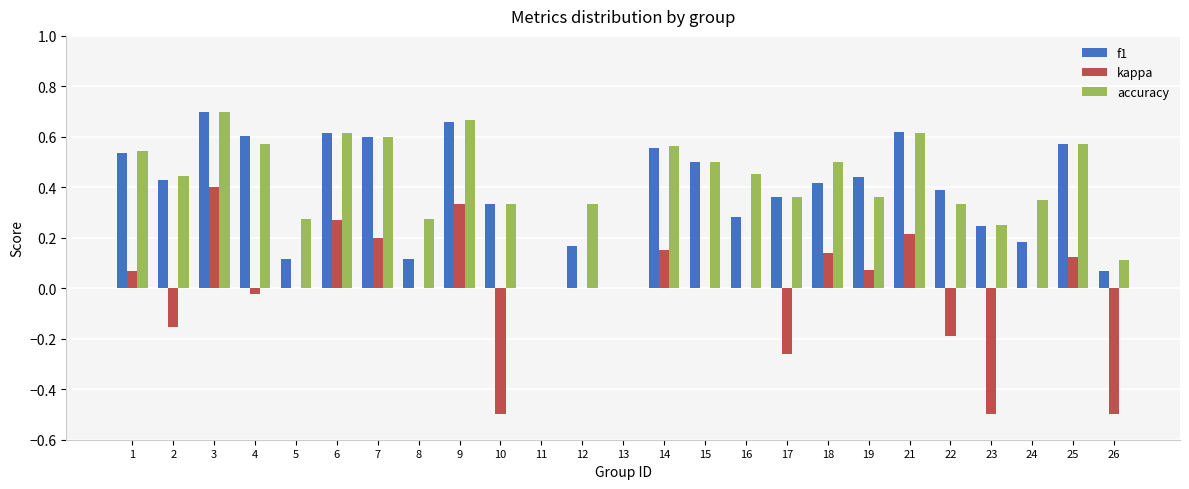

How many distinct data groups are displayed?

3